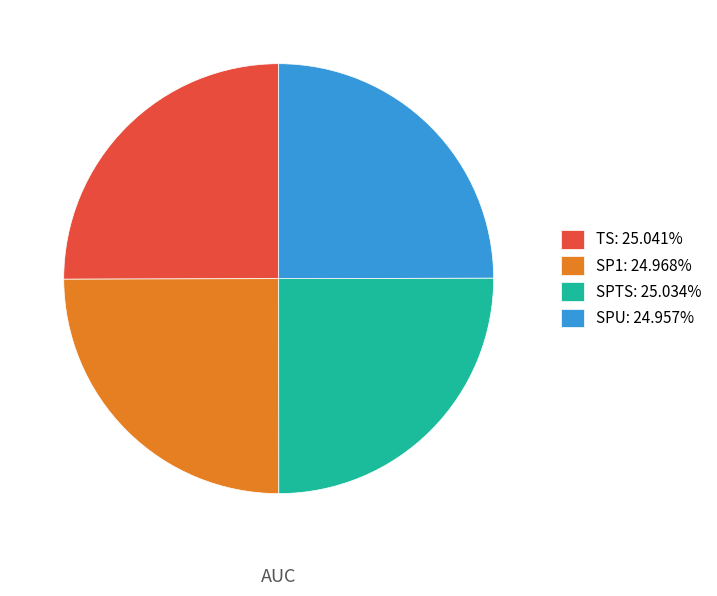

Is there a majority slice in this chart?

No